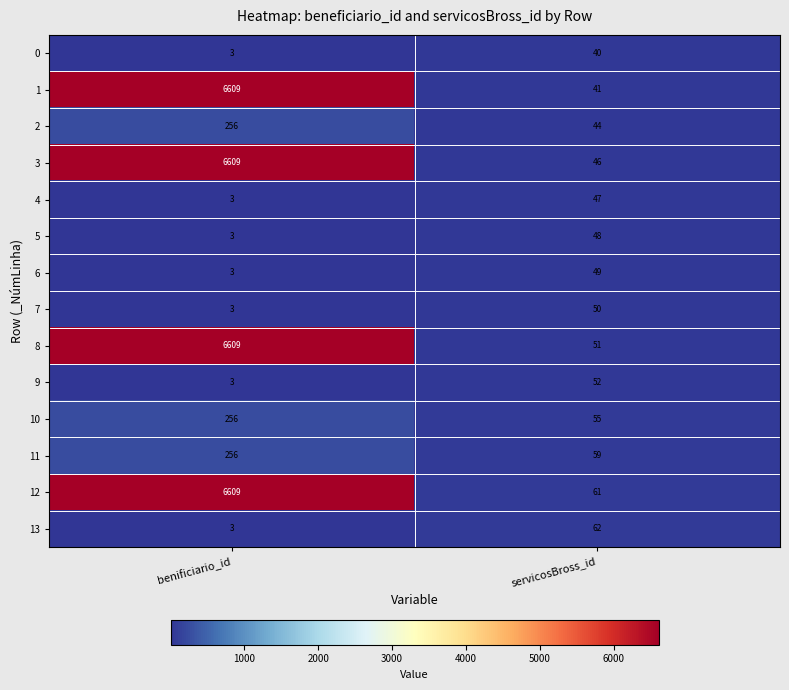

What is the approximate value of 13 at servicosBross_id?

62